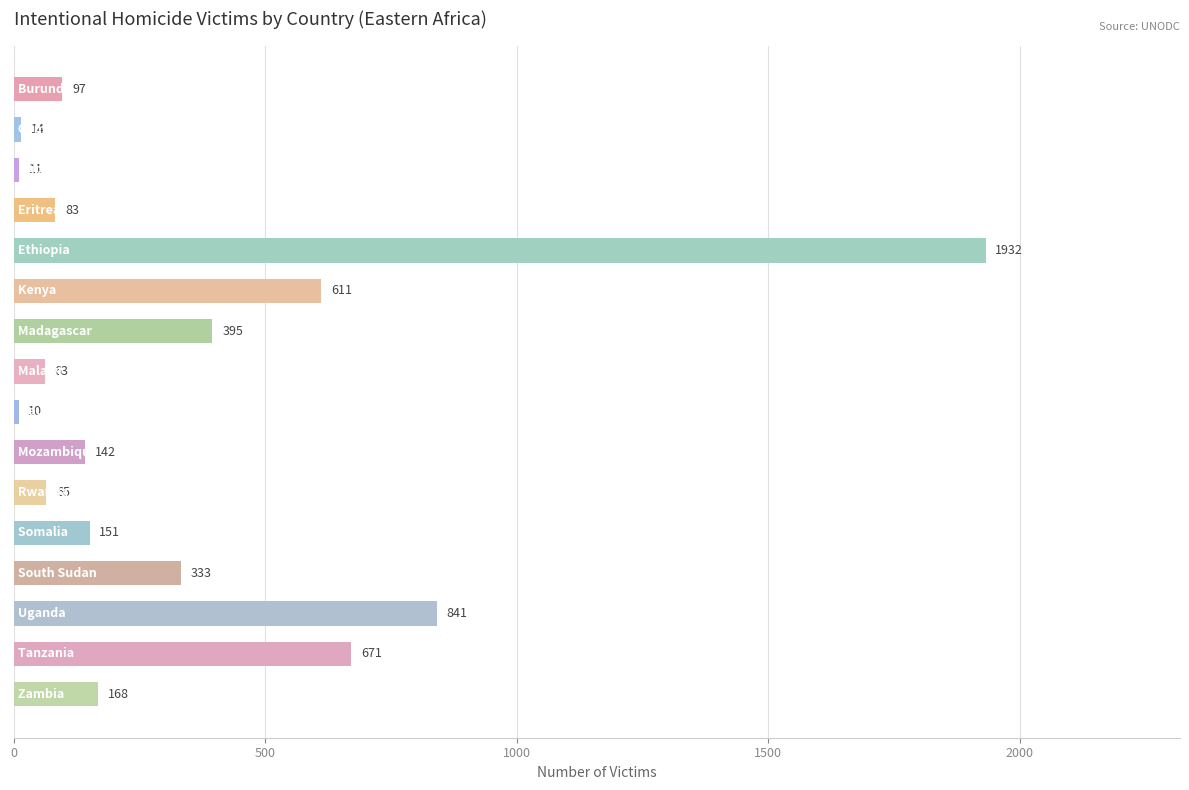

How many data points are less than 151?

8